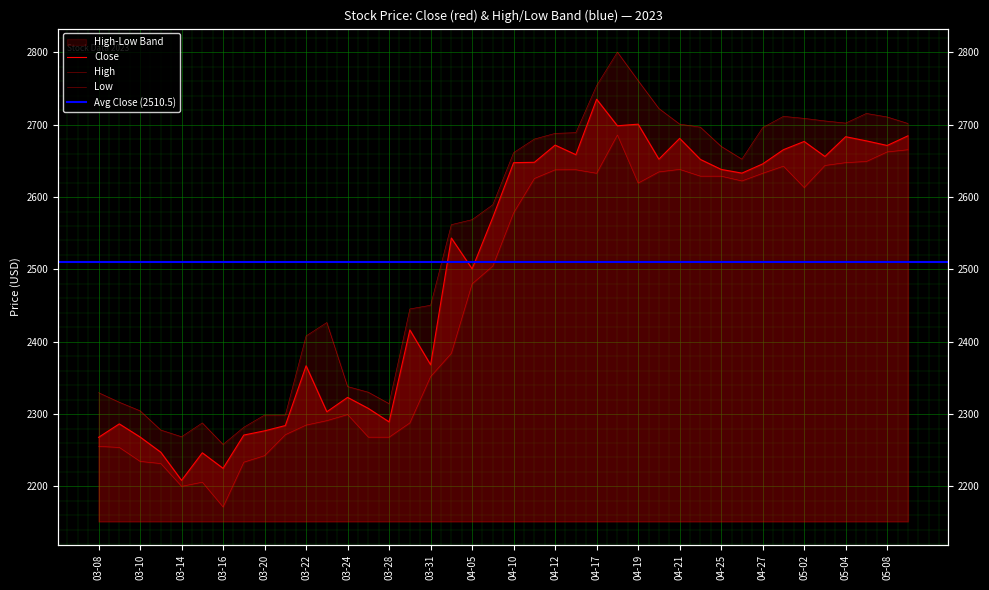

What is the sum of the Low values at 2023-04-26 and 2023-04-13?

5260.2